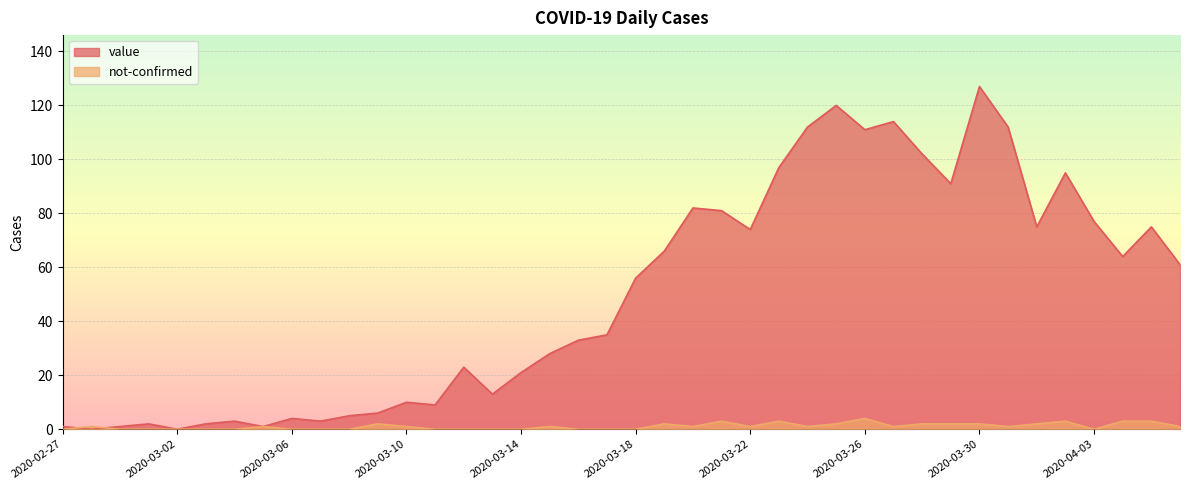

At which label does value reach its peak?

2020-03-30